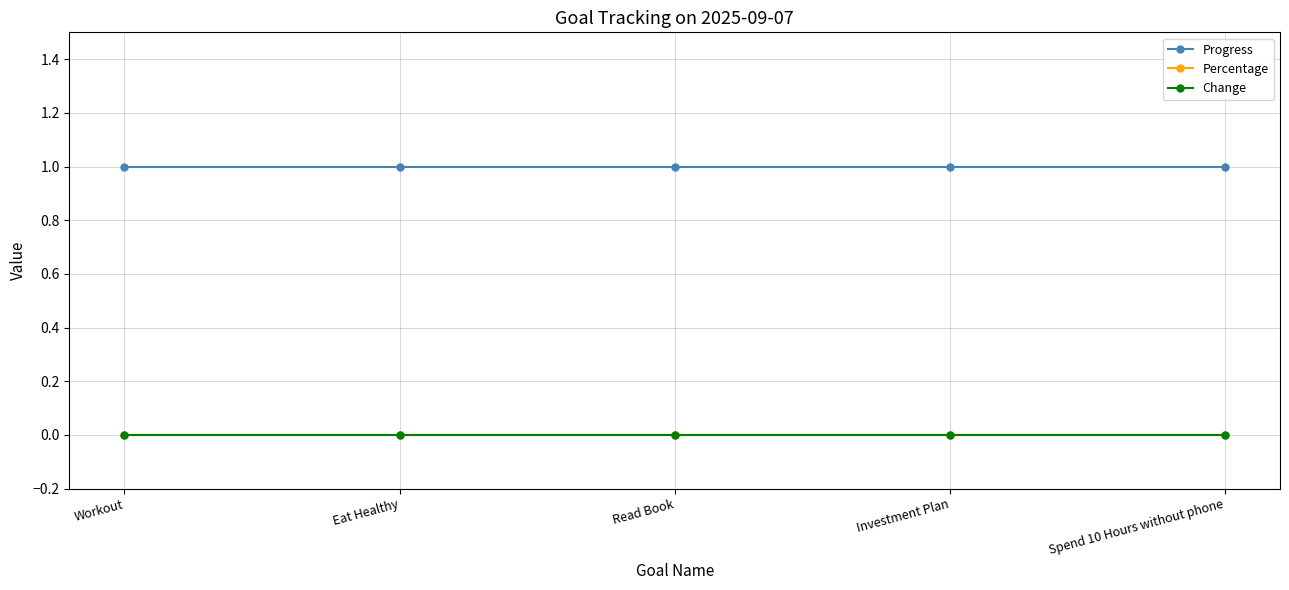

What is the label of the 1st point from the left?

Workout